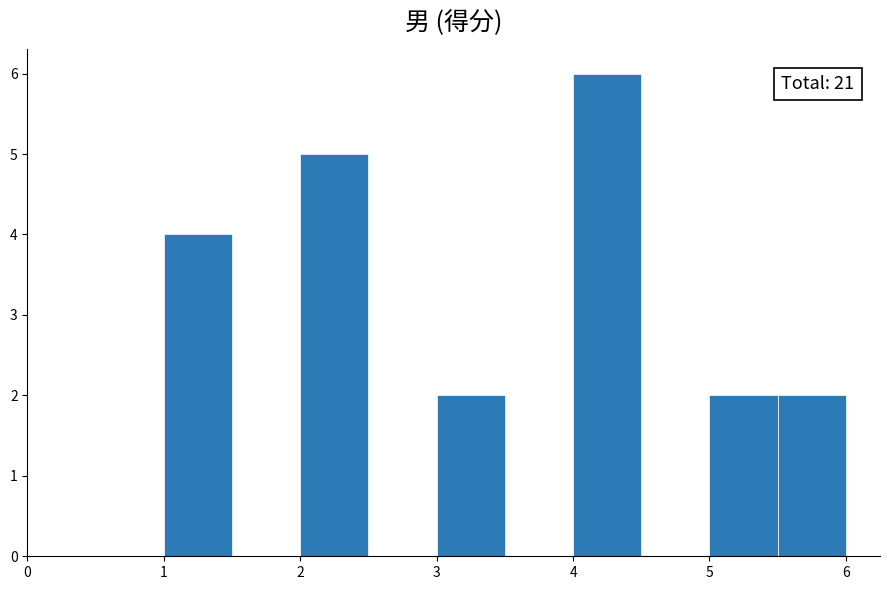

Which range on the x-axis has the tallest bar?

4.0 to 4.5